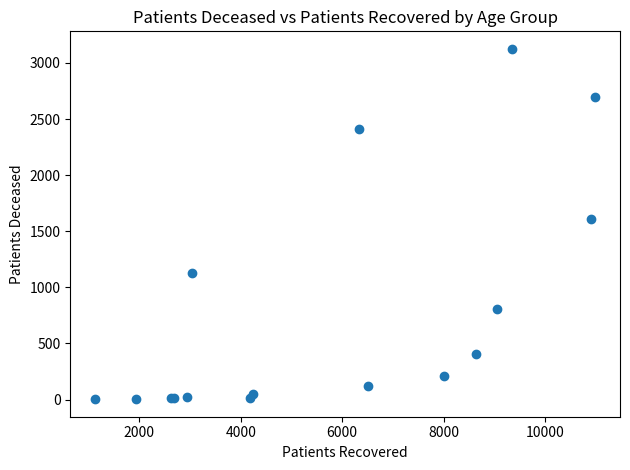

What Y value in the scatter plot is closest to 1564?

1610